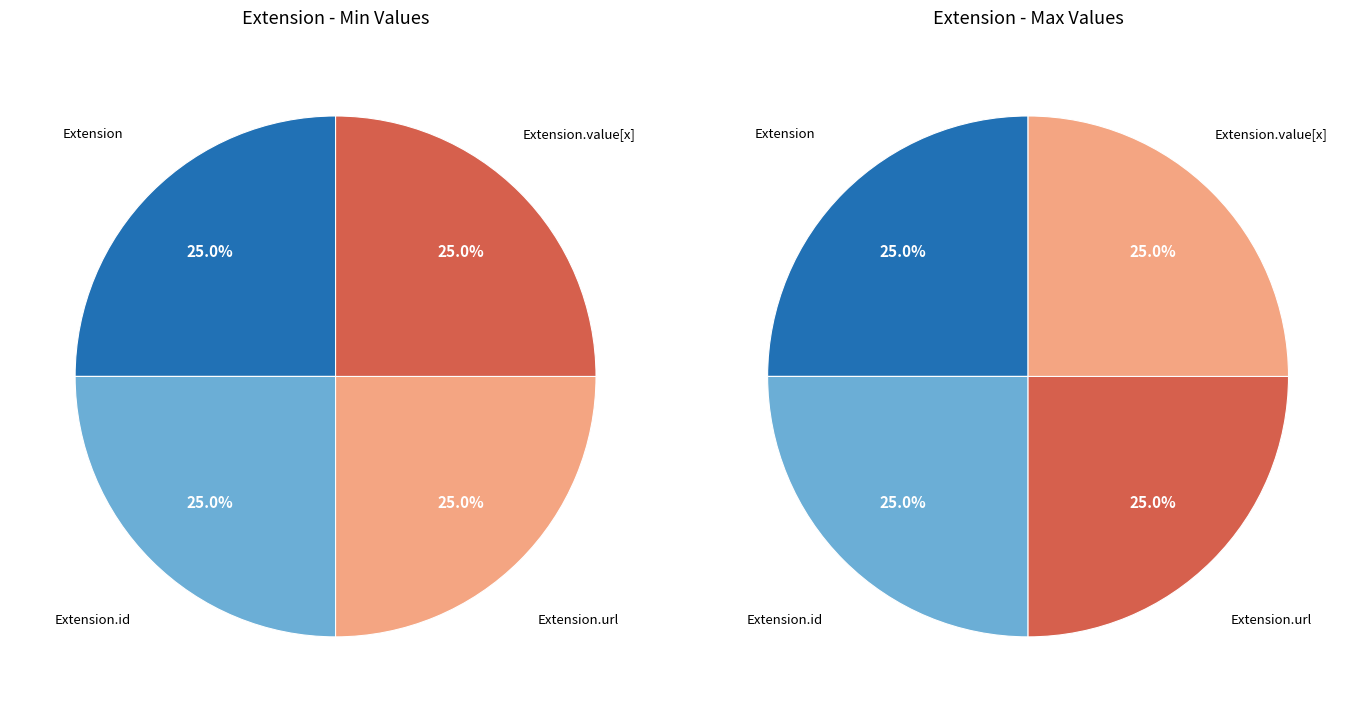

Combined, do Extension.value[x] and Extension account for over 50%?

No